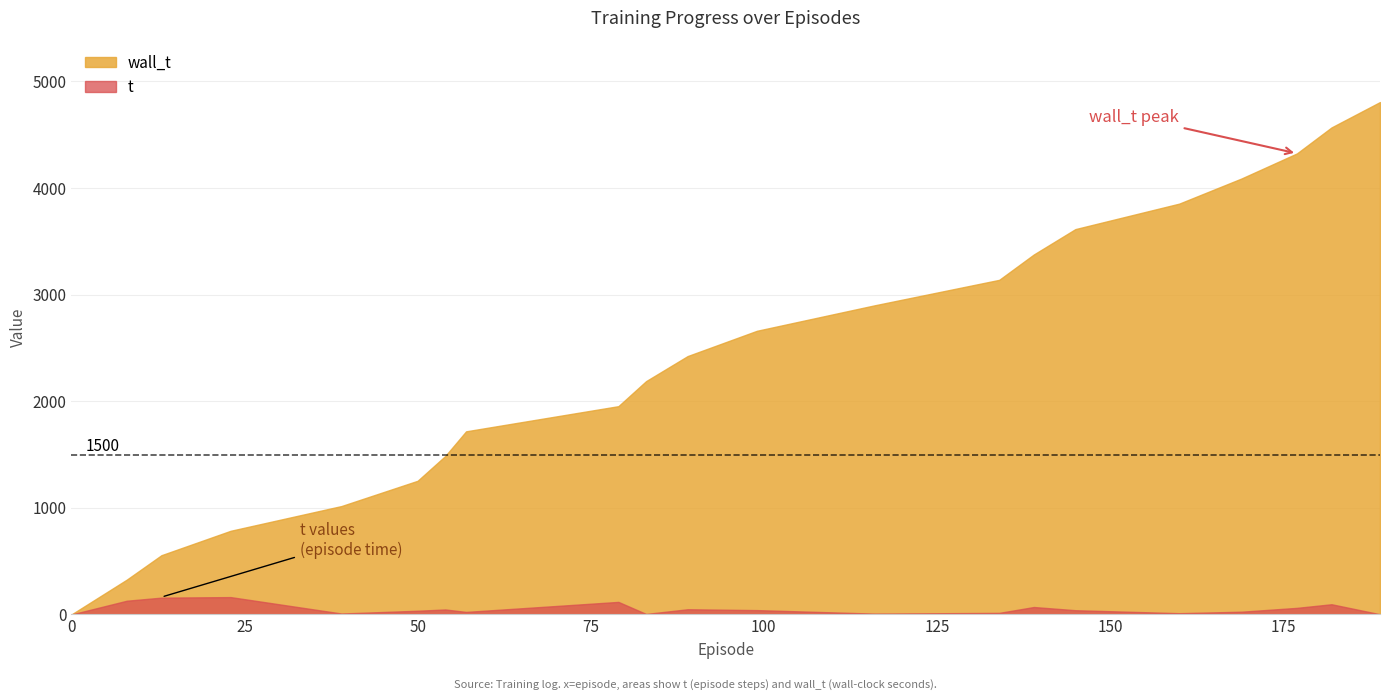

How many data points does each series have?

21